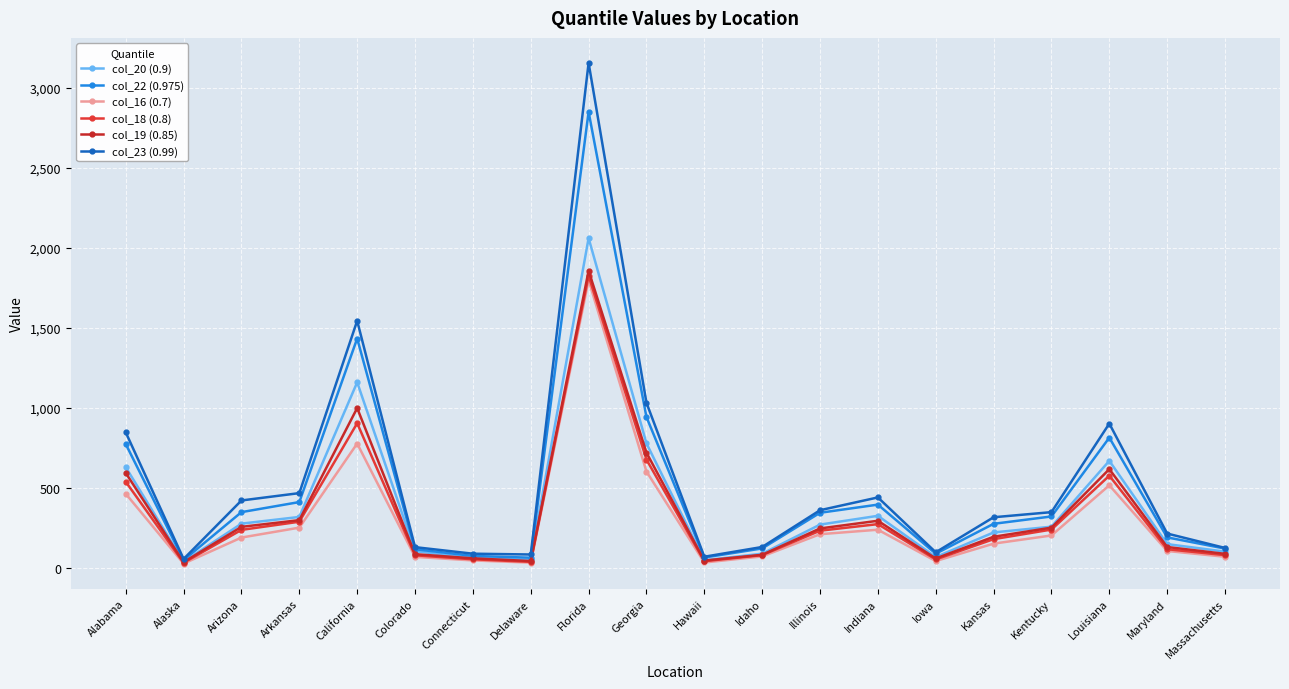

Reading left to right, what are all the values shown in this chart?

col_20 (0.9): Alabama=628	Alaska=37	Arizona=275	Arkansas=317	California=1159	Colorado=103	Connecticut=60	Delaware=49	Florida=2061	Georgia=777	Hawaii=46	Idaho=87	Illinois=269	Indiana=324	Iowa=66	Kansas=220	Kentucky=256	Louisiana=668	Maryland=147	Massachusetts=100
col_22 (0.975): Alabama=773	Alaska=47	Arizona=347	Arkansas=410	California=1433	Colorado=115	Connecticut=73	Delaware=62	Florida=2851	Georgia=942	Hawaii=63	Idaho=120	Illinois=343	Indiana=394	Iowa=87	Kansas=274	Kentucky=320	Louisiana=813	Maryland=189	Massachusetts=119
col_16 (0.7): Alabama=462	Alaska=25	Arizona=188	Arkansas=250	California=776	Colorado=67	Connecticut=45	Delaware=31	Florida=1798	Georgia=601	Hawaii=32	Idaho=70	Illinois=209	Indiana=237	Iowa=41	Kansas=150	Kentucky=201	Louisiana=515	Maryland=104	Massachusetts=68
col_18 (0.8): Alabama=537	Alaska=30	Arizona=236	Arkansas=287	California=903	Colorado=77	Connecticut=52	Delaware=36	Florida=1826	Georgia=676	Hawaii=40	Idaho=78	Illinois=231	Indiana=272	Iowa=51	Kansas=178	Kentucky=238	Louisiana=575	Maryland=115	Massachusetts=78
col_19 (0.85): Alabama=592	Alaska=34	Arizona=255	Arkansas=297	California=998	Colorado=84	Connecticut=58	Delaware=41	Florida=1857	Georgia=719	Hawaii=44	Idaho=80	Illinois=245	Indiana=293	Iowa=57	Kansas=193	Kentucky=250	Louisiana=616	Maryland=129	Massachusetts=86
col_23 (0.99): Alabama=846	Alaska=54	Arizona=420	Arkansas=466	California=1544	Colorado=128	Connecticut=87	Delaware=82	Florida=3157	Georgia=1031	Hawaii=68	Idaho=129	Illinois=359	Indiana=439	Iowa=96	Kansas=315	Kentucky=347	Louisiana=901	Maryland=213	Massachusetts=123